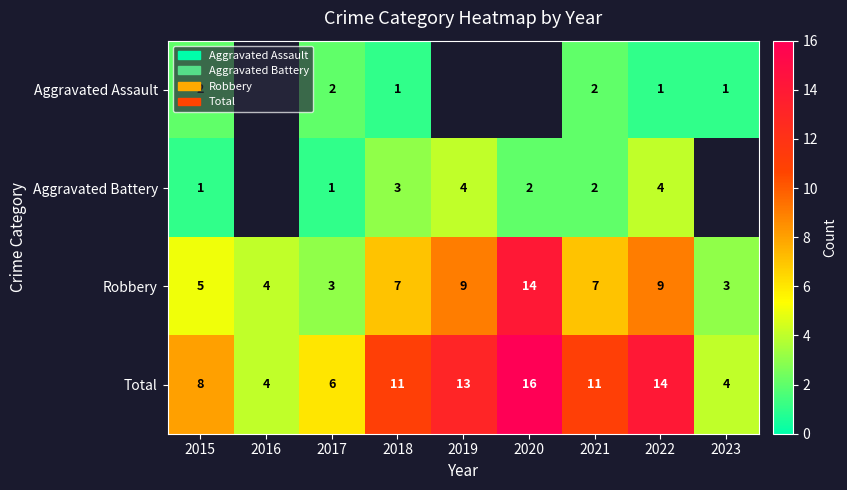

Count the number of data series in this chart.

4